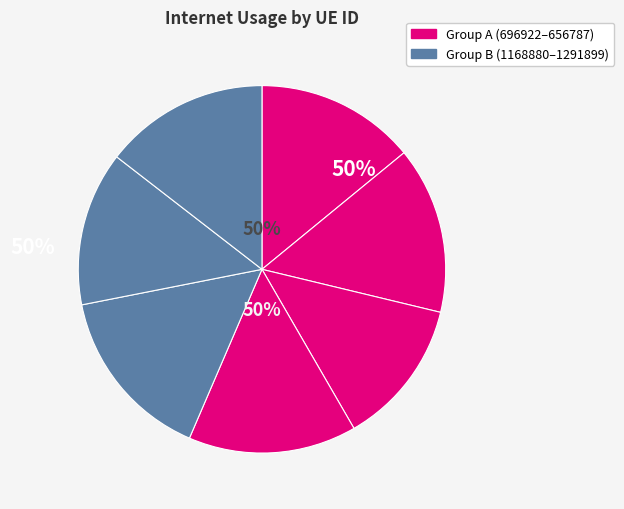

Rank the categories by value from lowest to highest.

747512, 243443, 696922, 1291899, 720098, 656787, 1168880